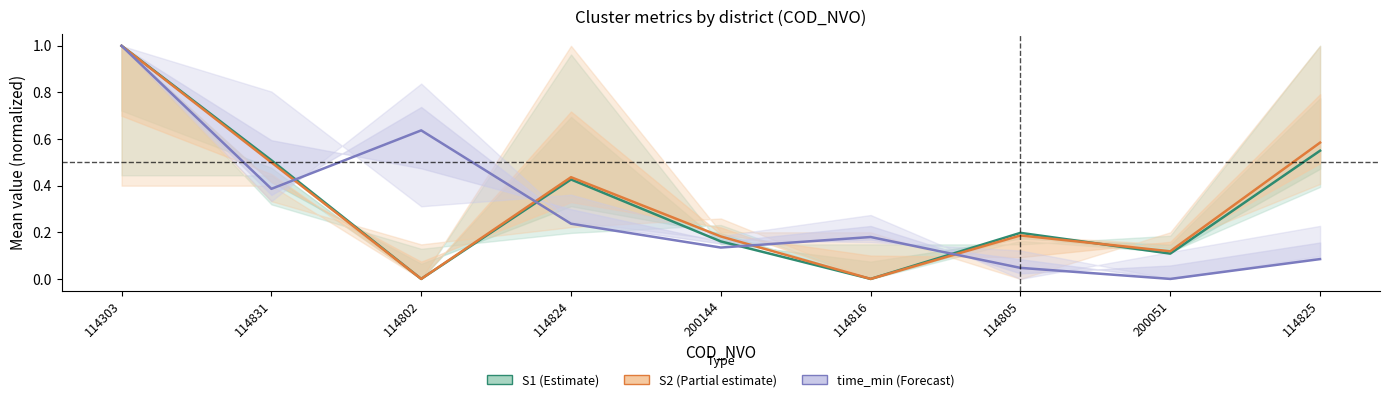

What position from the left is 114805?

7